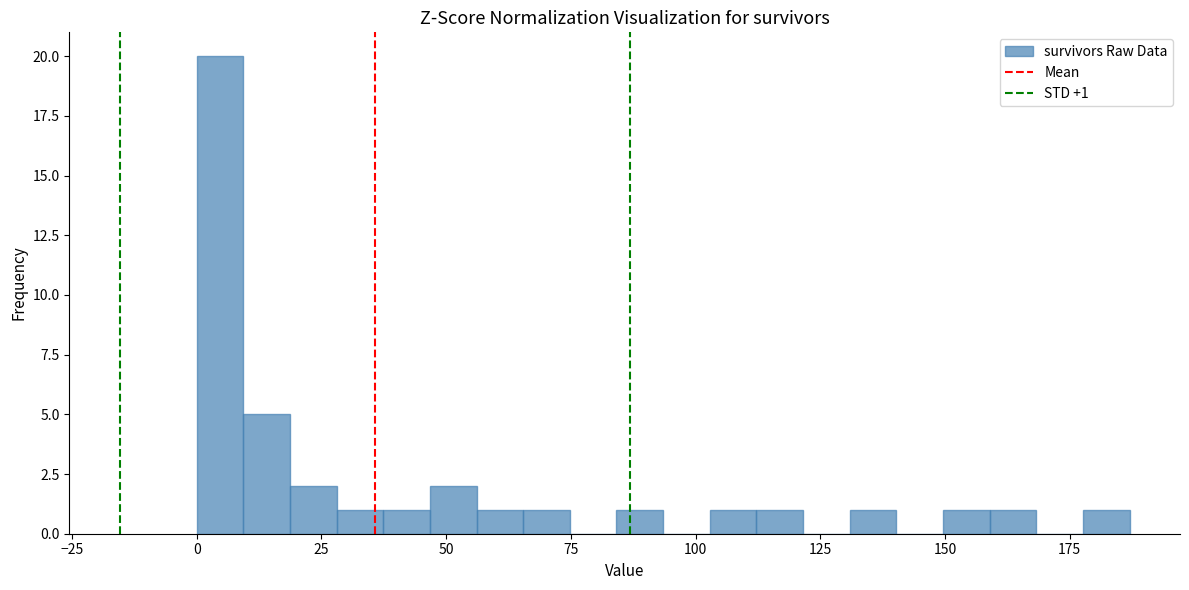

Read against the x-axis, roughly where is the centre of the tallest bar?

5